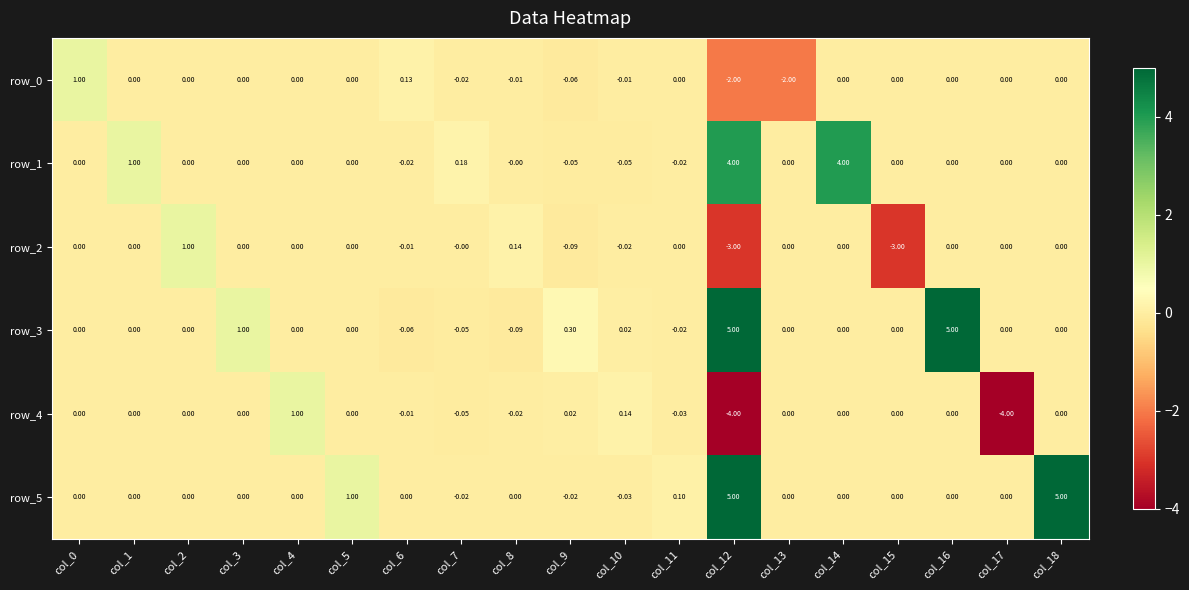

Between col_6 and col_8, which series saw the biggest shift?

row_2